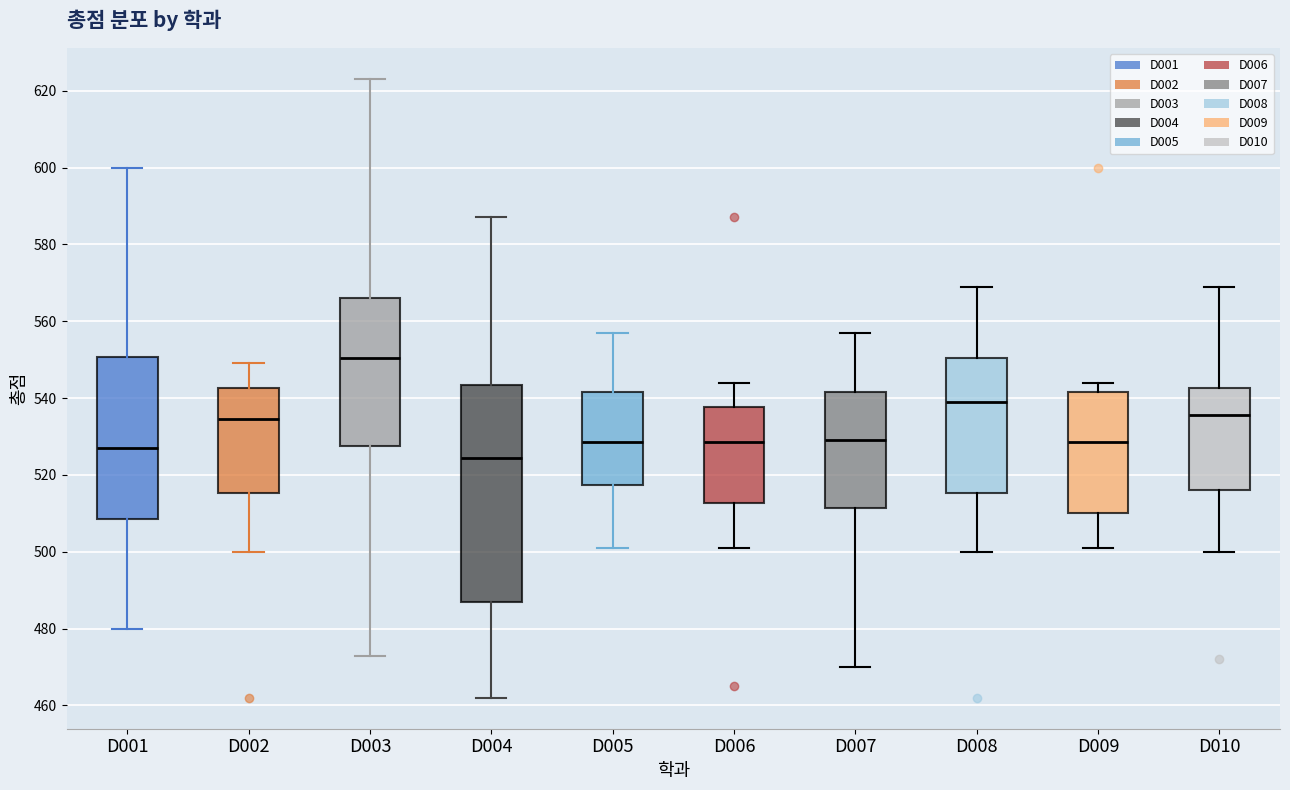

Where is the upper edge of the box for D008 on the y-axis? The values are not printed on the chart, so give them approximately, as read against the axis.

550